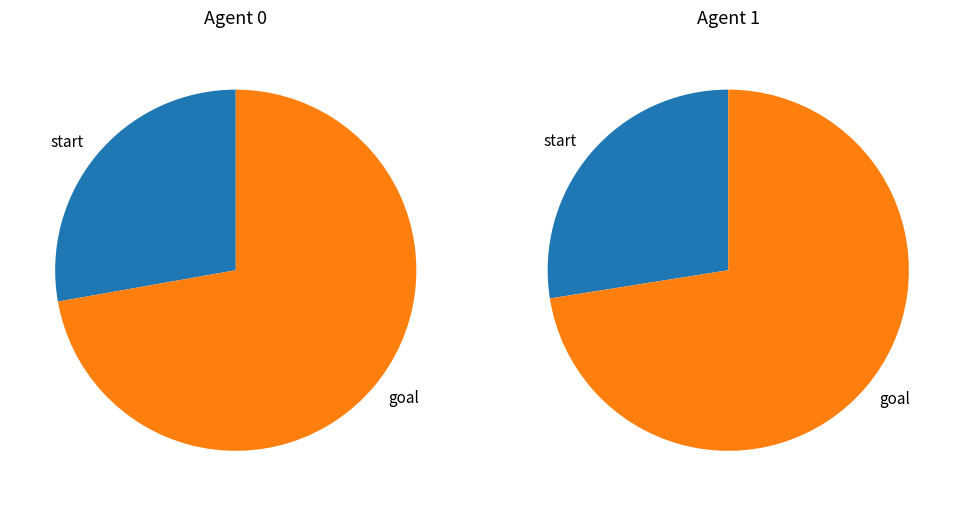

Which slice represents more than half of the pie?

goal